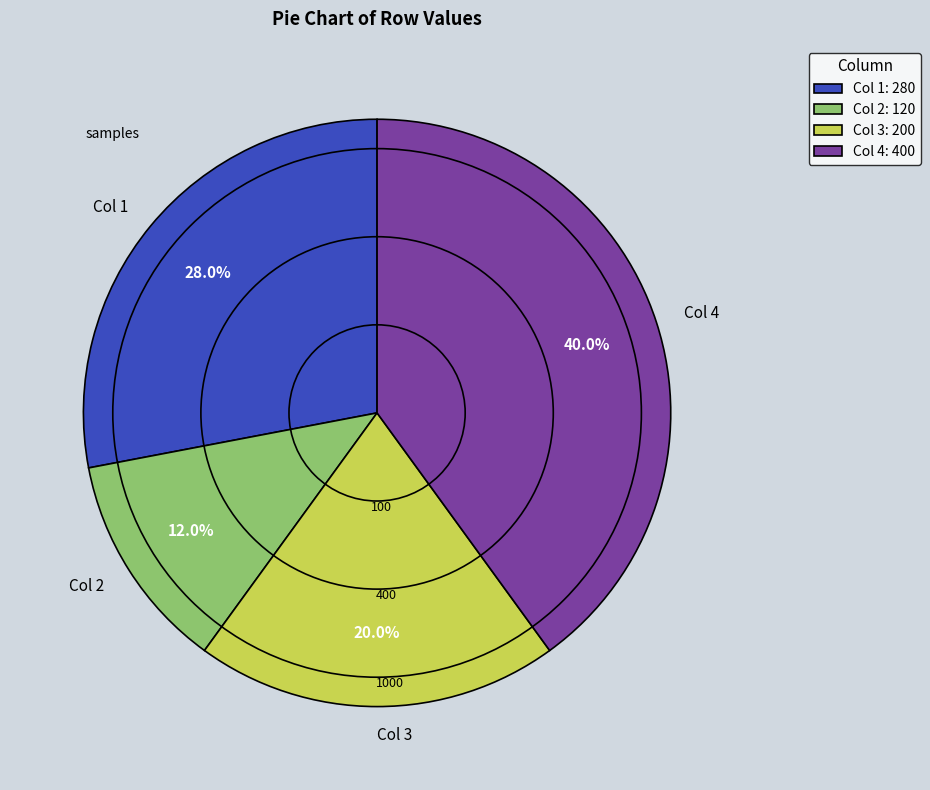

To the nearest percent, what is the difference between the Col 4 and Col 3 slice percentages?

20%